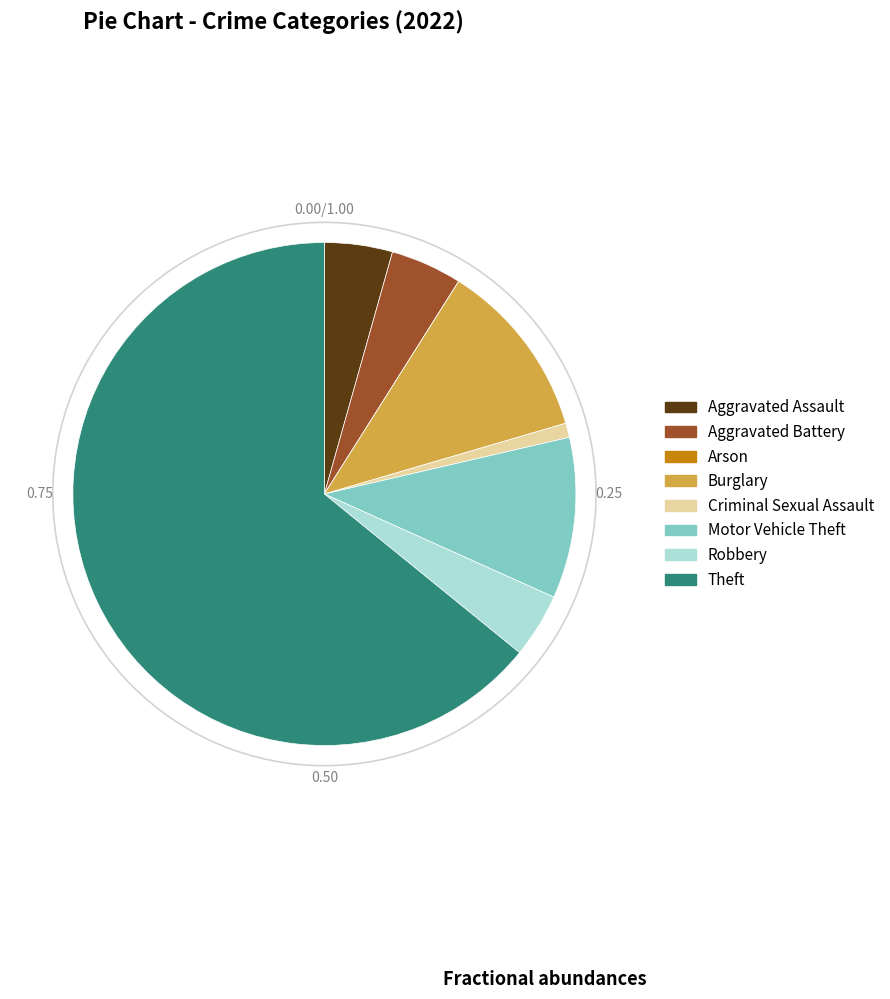

Approximately how many times larger is the value at Burglary compared to Aggravated Battery?

2.5